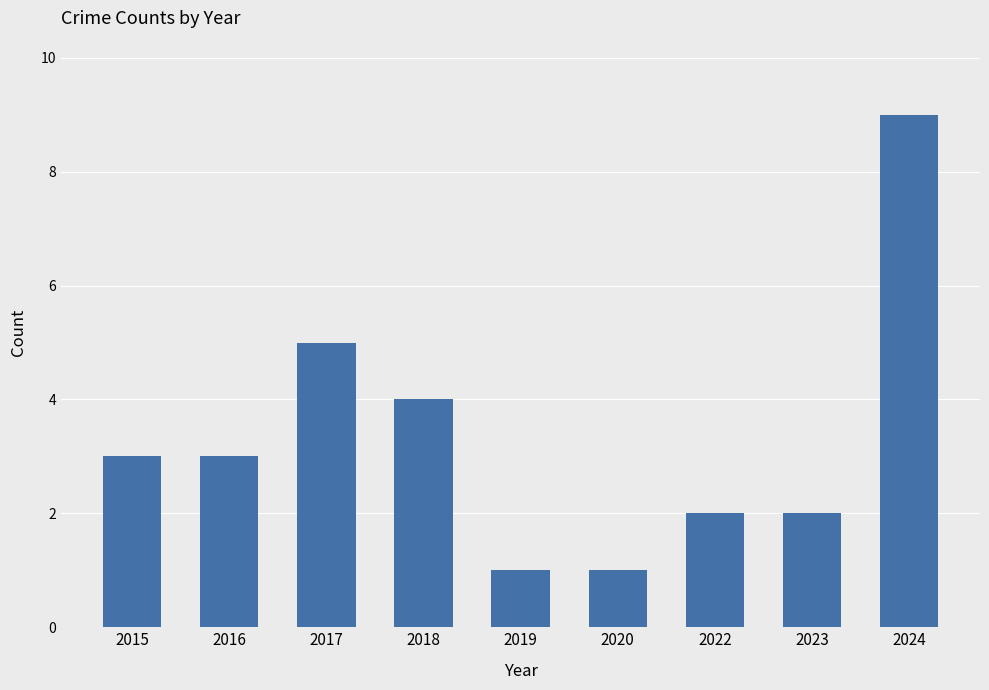

What is the sum of all values?

30